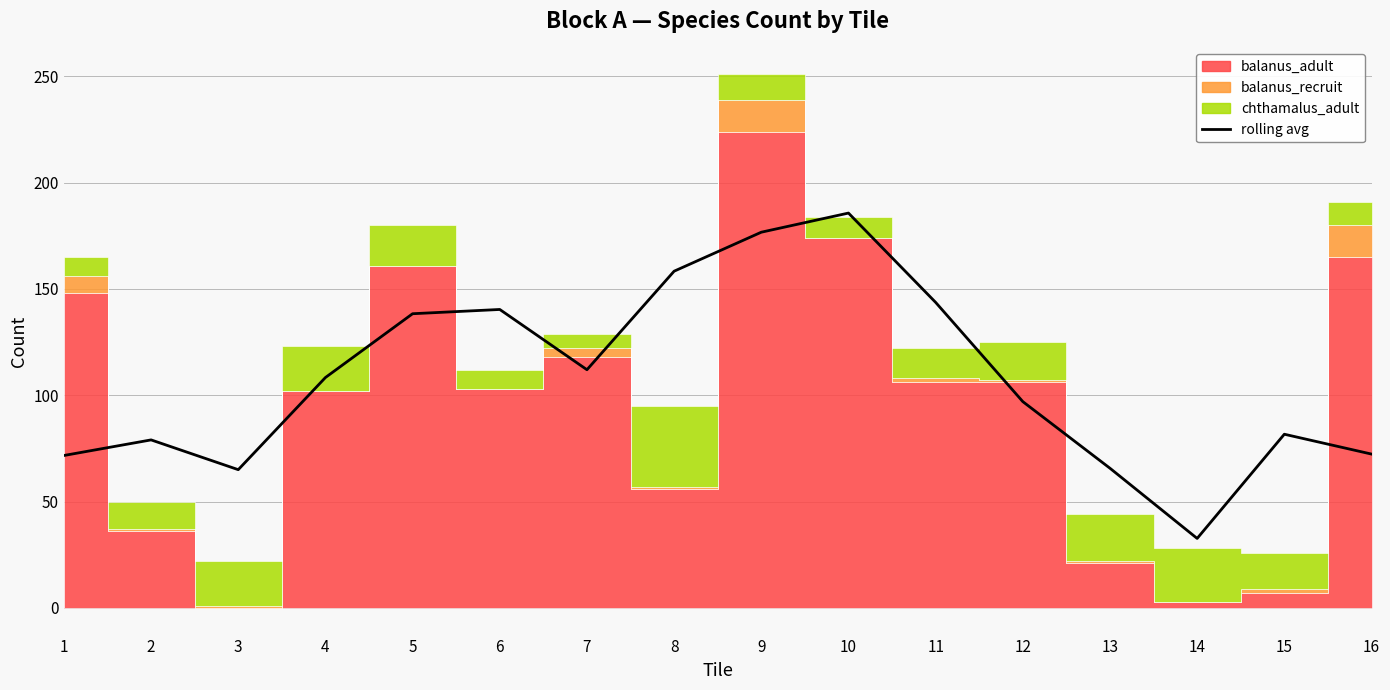

Is this an area chart (filled region under the line)?

No